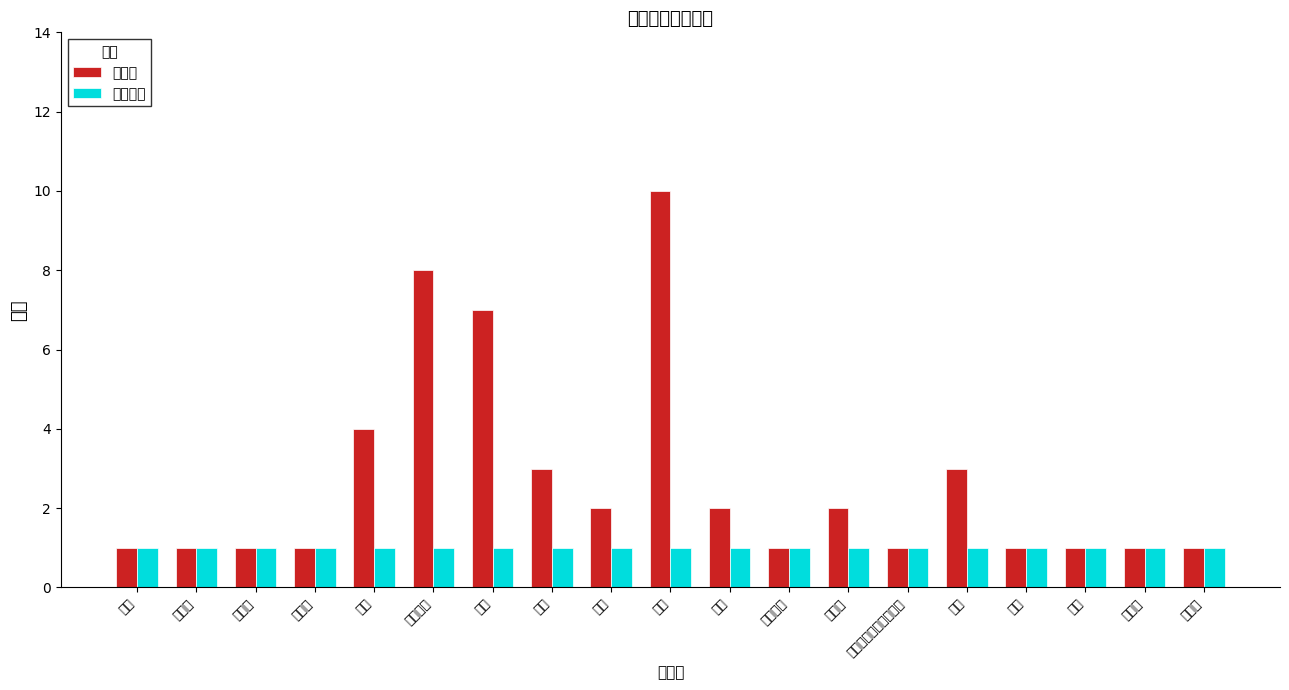

Reading left to right, extract all data points from this chart.

链接数: 斋号=1	江苏省=1	淮安府=1	清河县=1	清朝=4	中华民国=8	进士=7	工部=3	举人=2	光绪=10	殿试=2	农工商部=1	员外郎=2	出使各国考察政治大臣=1	山东=3	泰安=1	岱庙=1	衍圣公=1	孔德成=1
出现次数: 斋号=1	江苏省=1	淮安府=1	清河县=1	清朝=1	中华民国=1	进士=1	工部=1	举人=1	光绪=1	殿试=1	农工商部=1	员外郎=1	出使各国考察政治大臣=1	山东=1	泰安=1	岱庙=1	衍圣公=1	孔德成=1